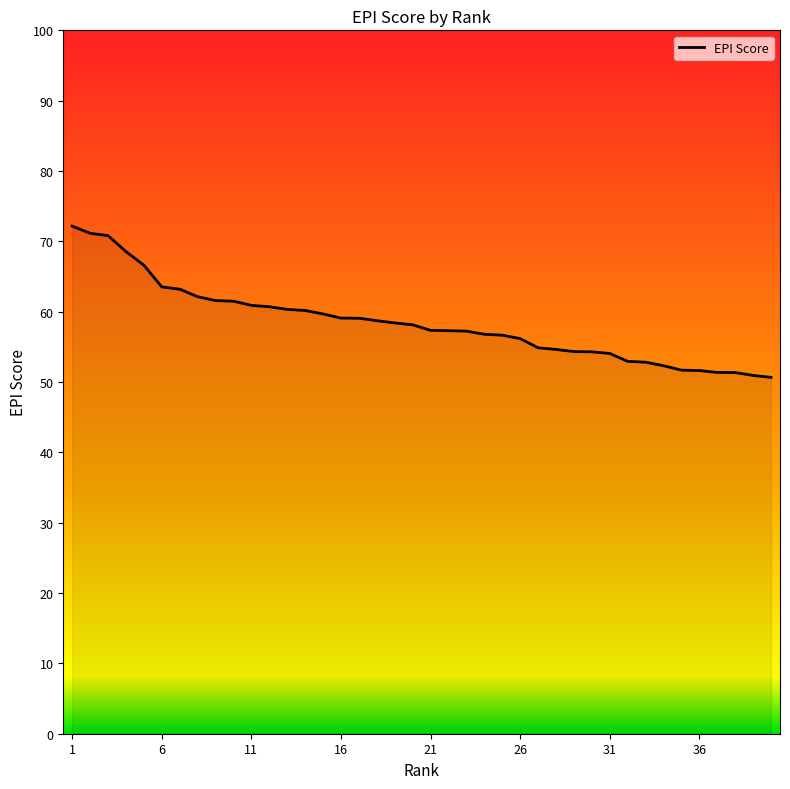

How many lines are shown in the chart?

1